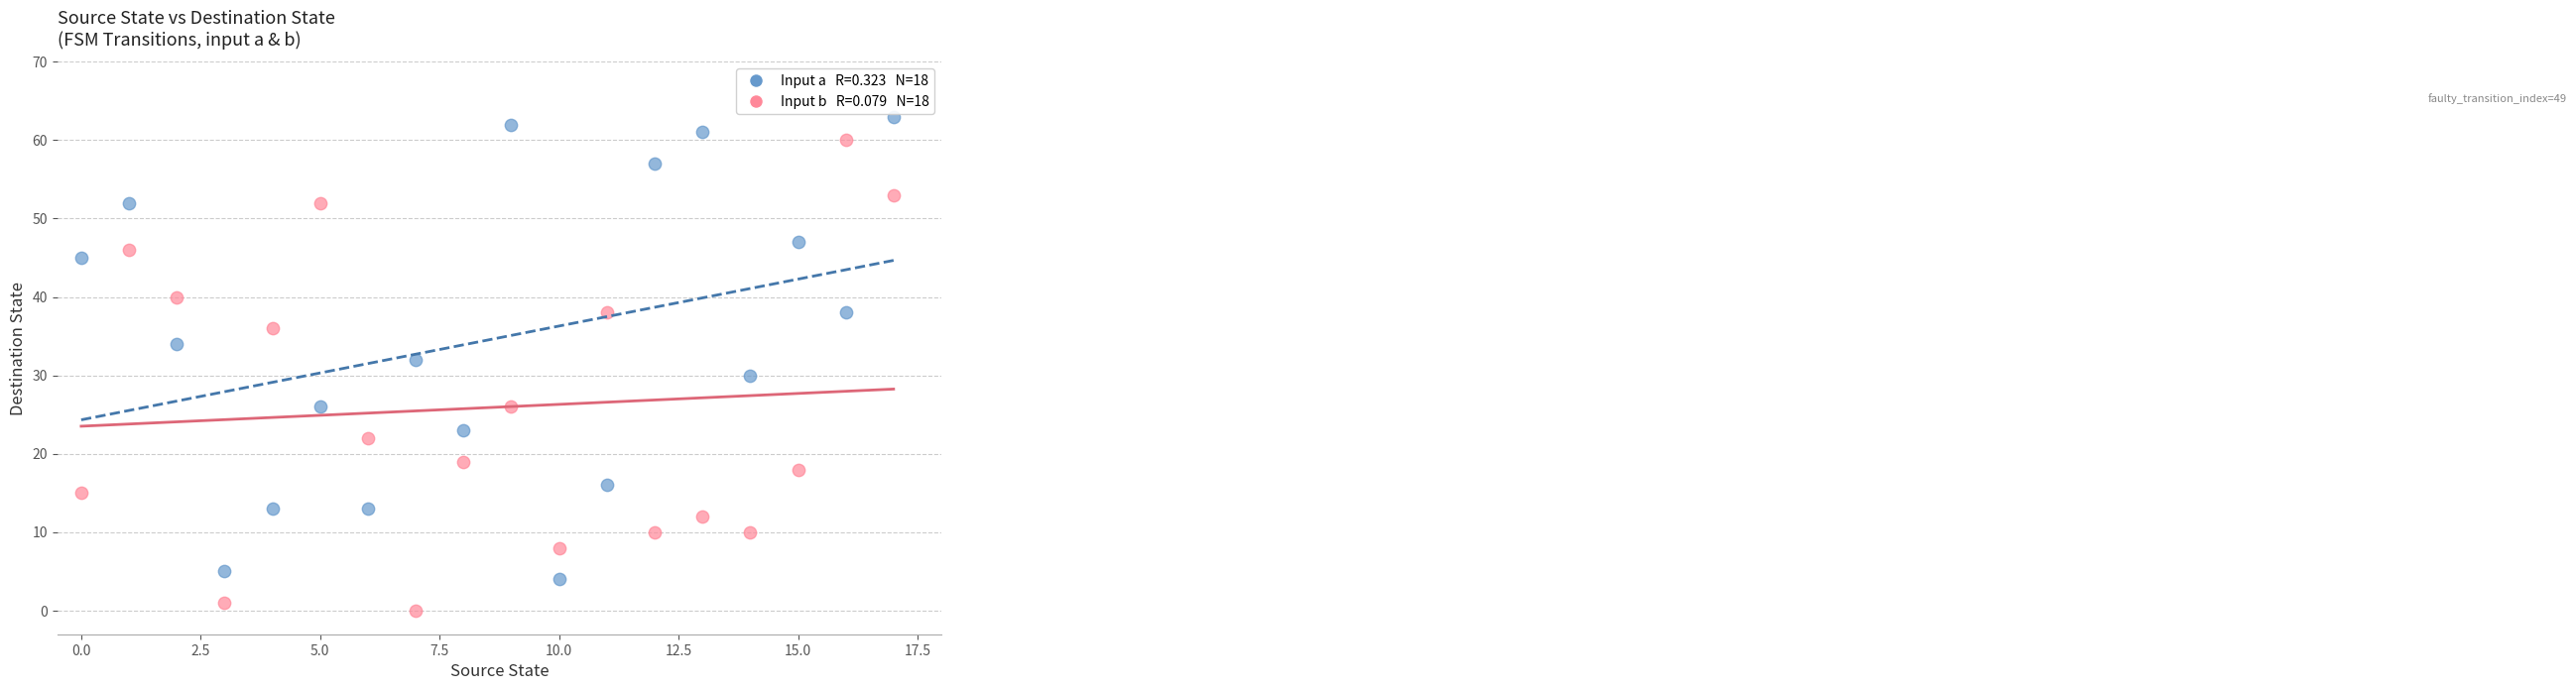

Across all data points, what is the range of Y values (max minus min)?

63